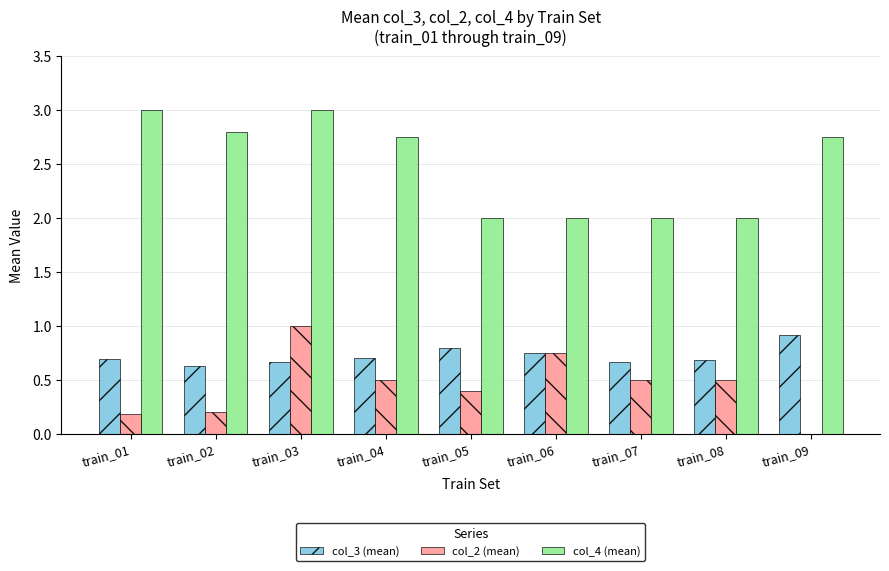

The value of col_4 (mean) at train_09 is 2.8. True or false?

True